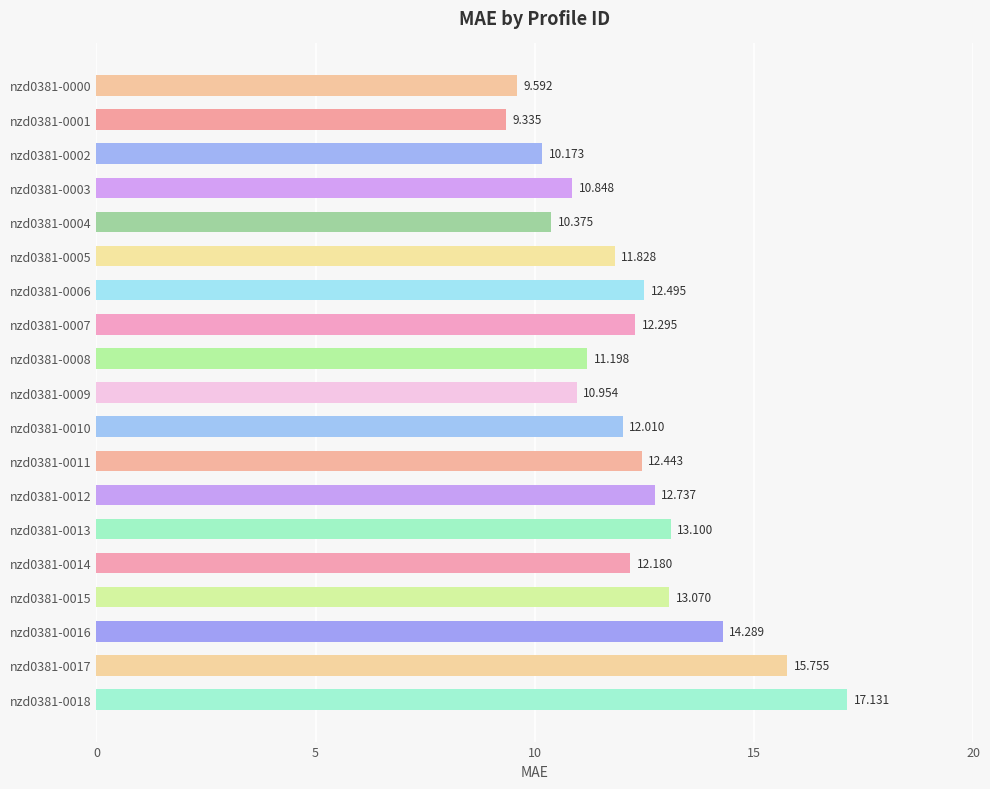

How many bars are there in total?

19